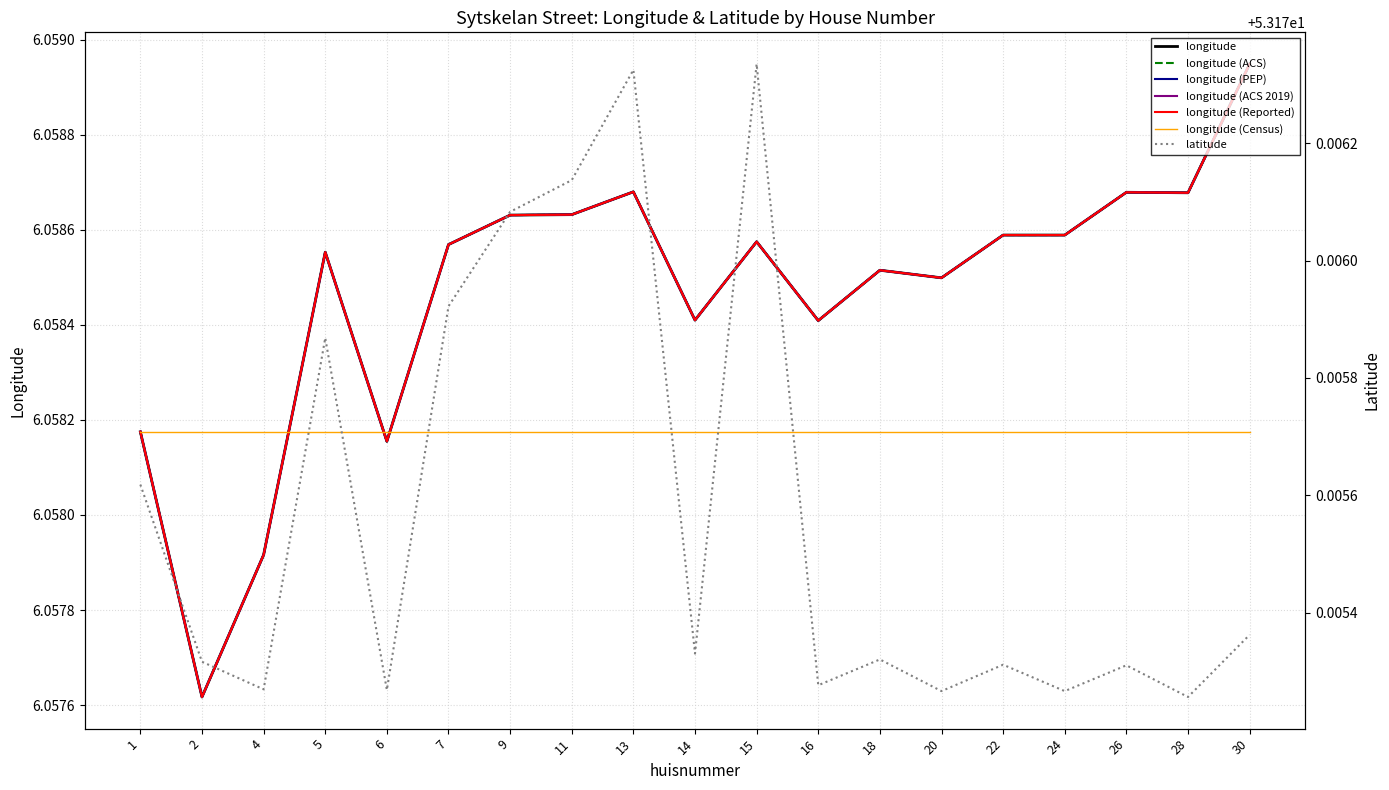

What is the value of the latitude point at the 10th from the left?

53.2